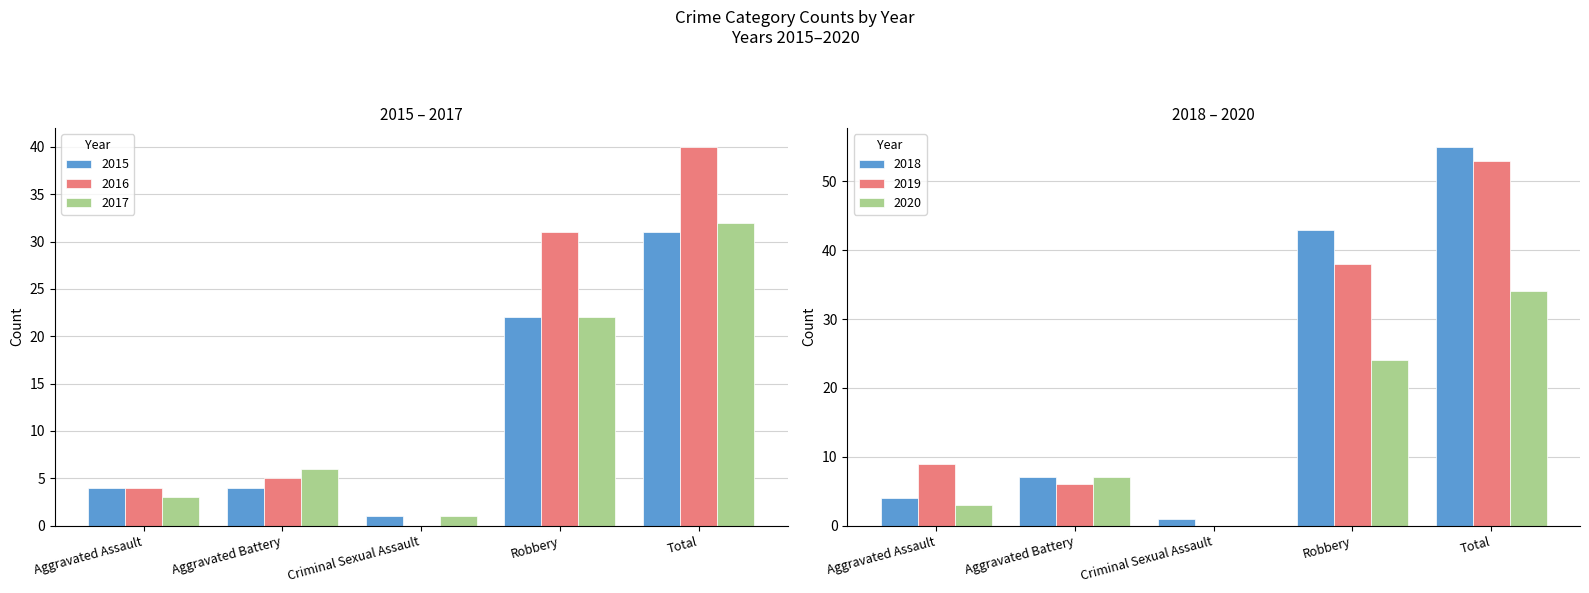

At which label does 2018 first exceed 7?

Robbery